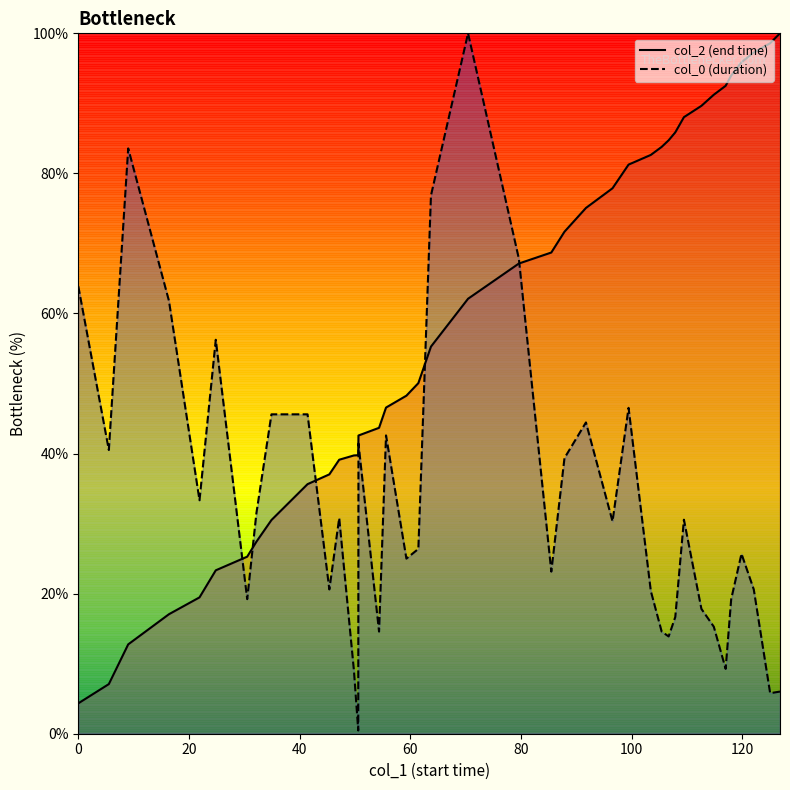

Is the value of col_2 at 114.82 greater than the value of col_0 at 9.02?

Yes